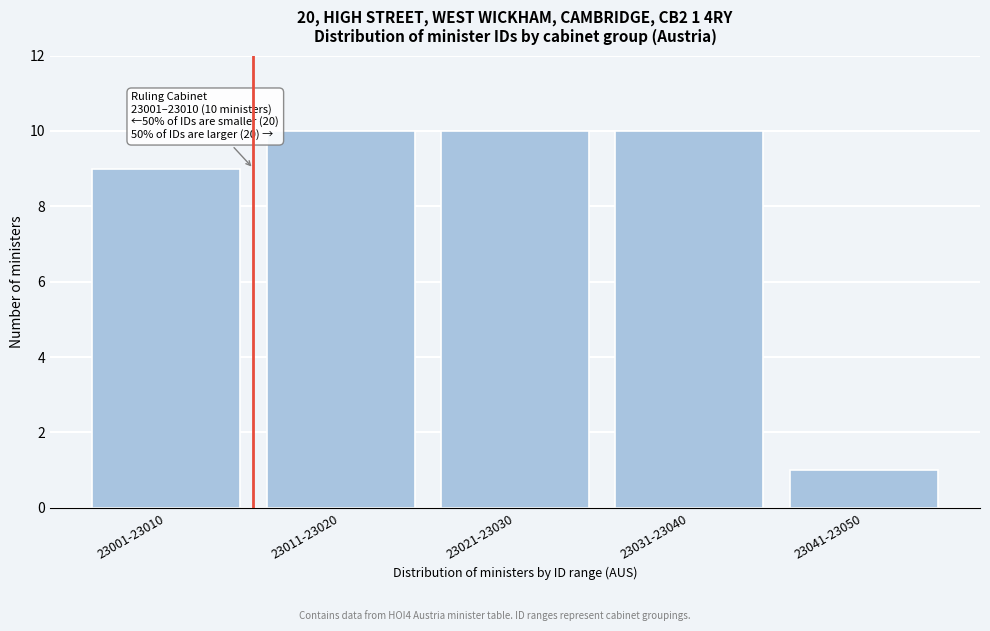

Reading left to right, list all the values displayed in this chart.

23001-23010=9	23011-23020=10	23021-23030=10	23031-23040=10	23041-23050=1